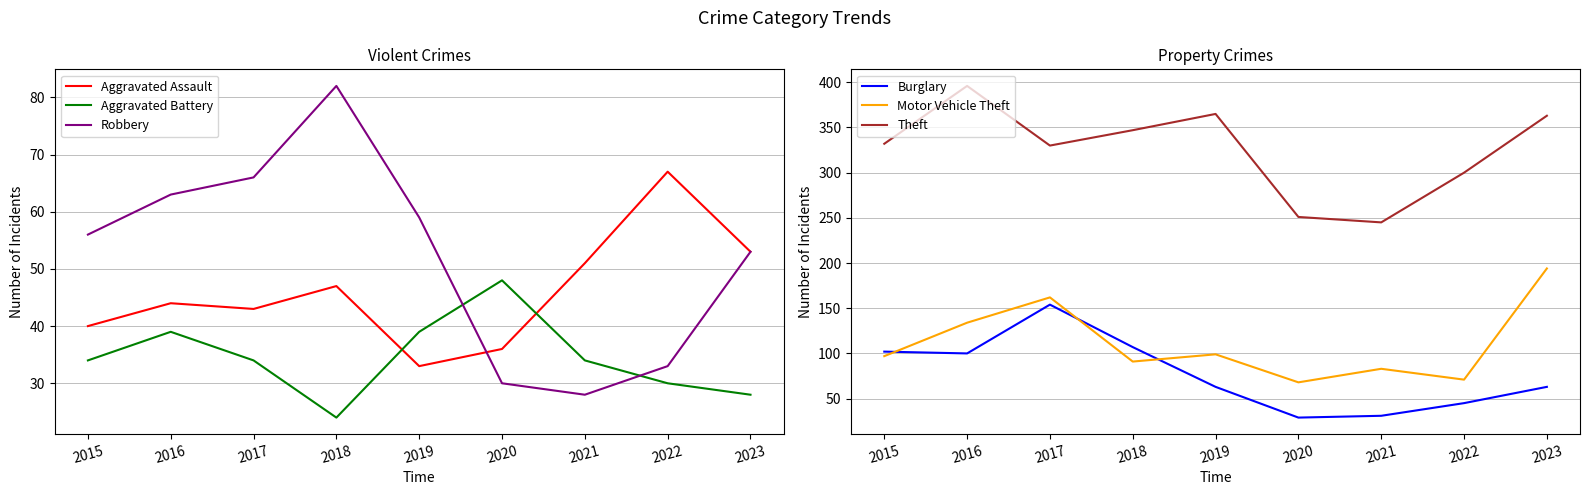

The Robbery series shows 28 at 2021. True or false?

True